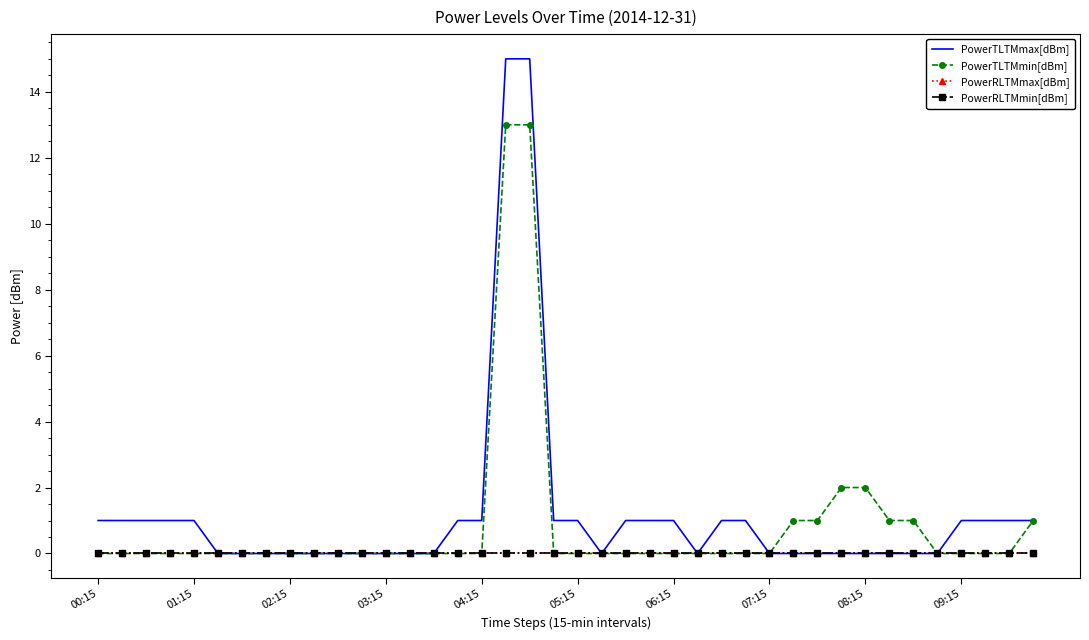

True or false: PowerTLTMmin[dBm] and PowerRLTMmin[dBm] intersect in this chart.

False